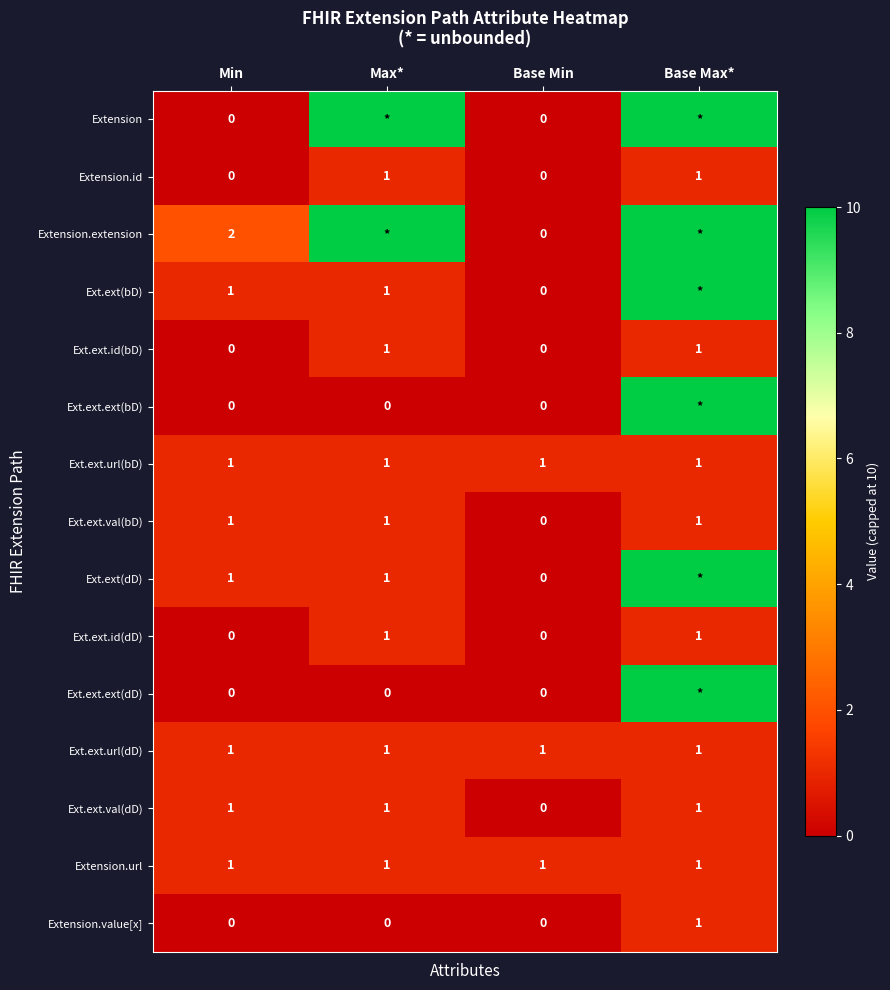

What is the difference between the highest and lowest values at Min?

2